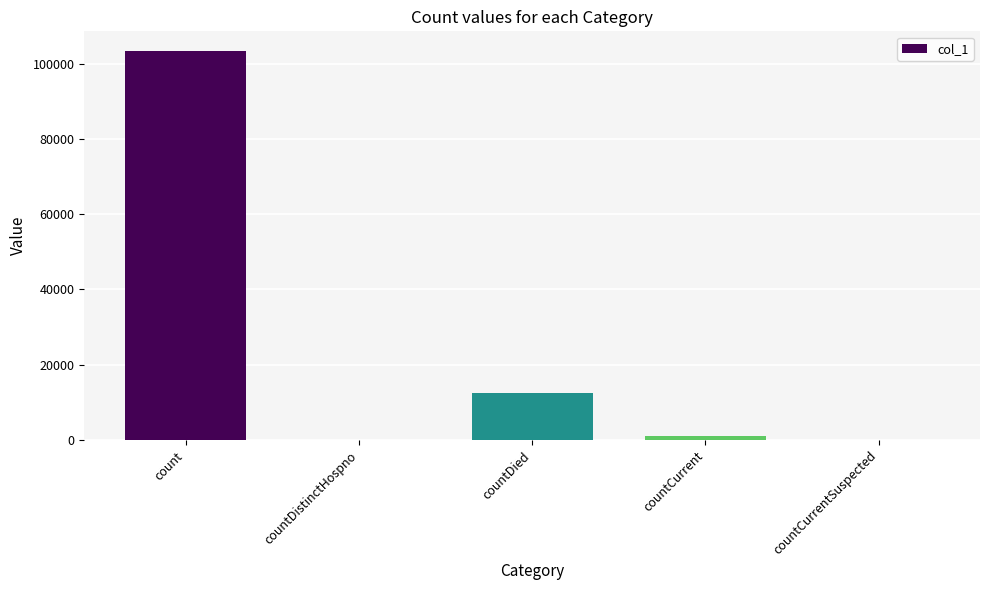

At which category does the chart reach its peak across all series?

count